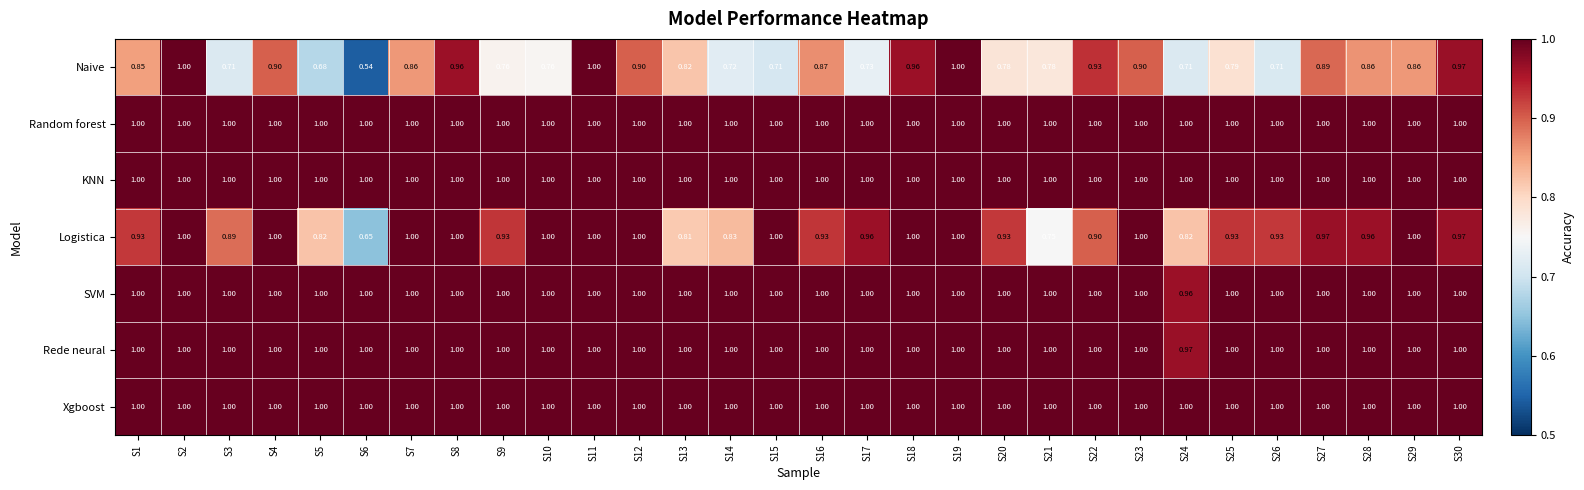

Which series has the largest range (max minus min)?

Naive